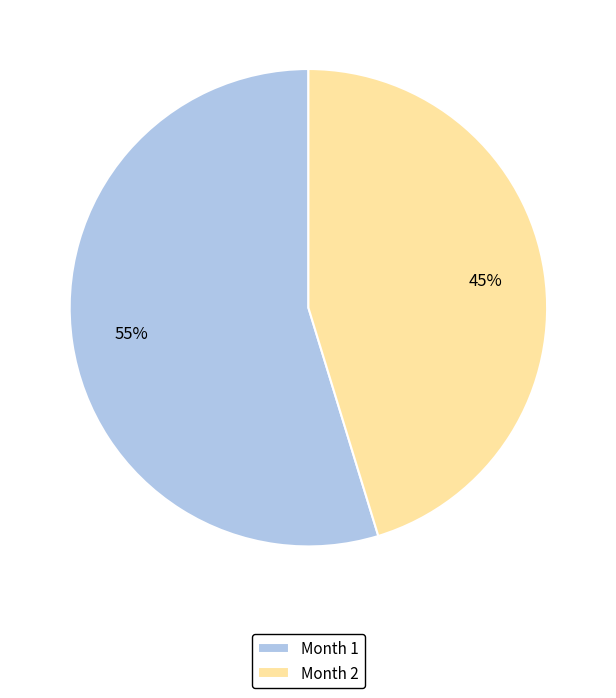

Do Month 2 and Month 1 together represent more than half of the pie?

Yes